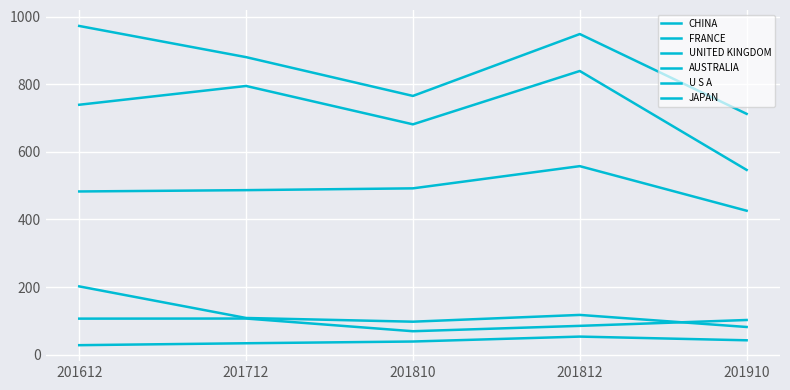

What is the average value of the U S A series?

121.4